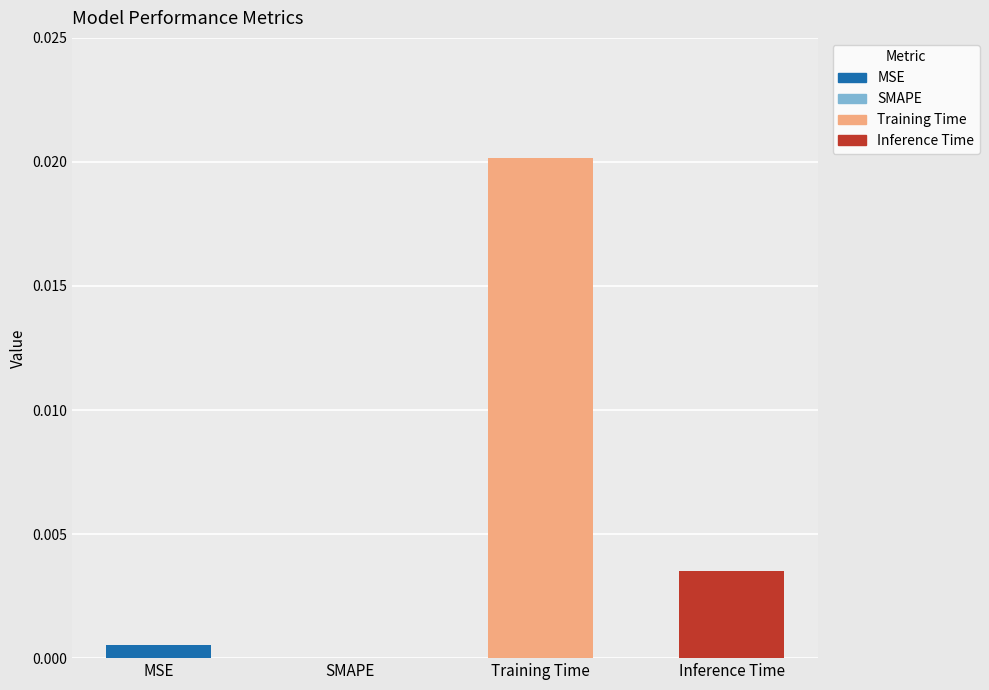

Are the bars horizontal?

No